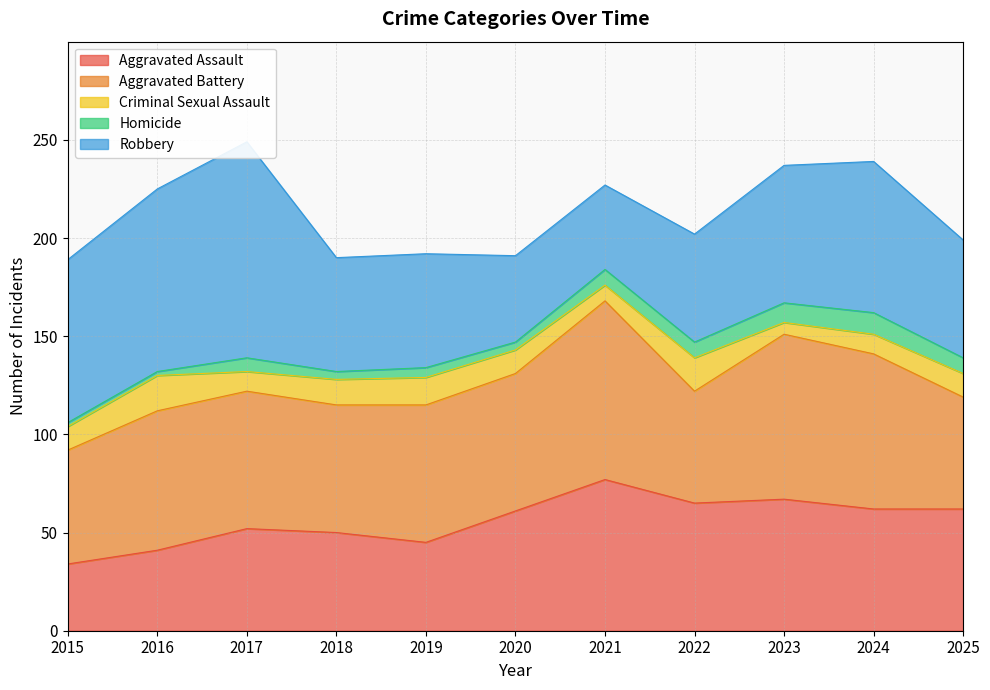

At which category is the sum across all series the highest?

2017